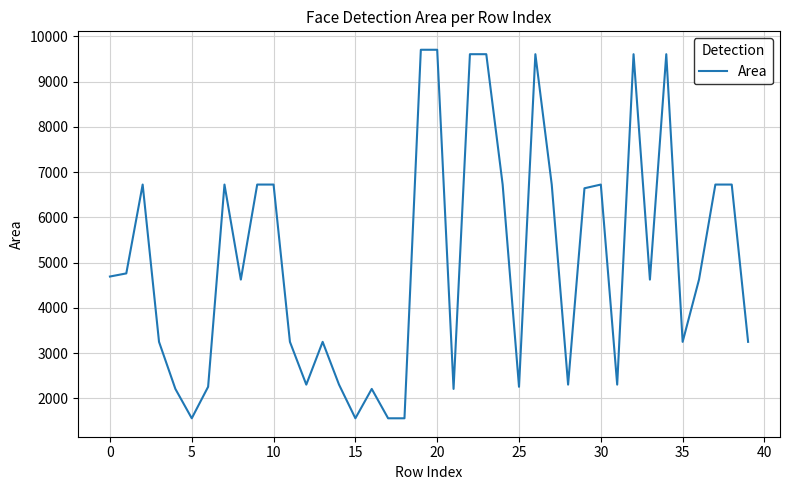

What is the greatest value displayed?

9702